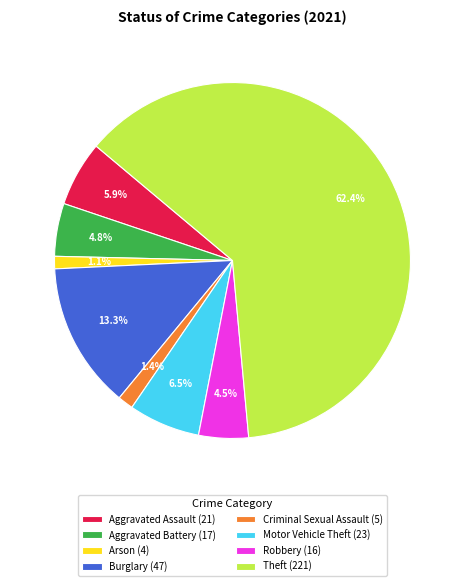

Approximately how many times larger is the value at Aggravated Assault (21) compared to Aggravated Battery (17)?

1.2